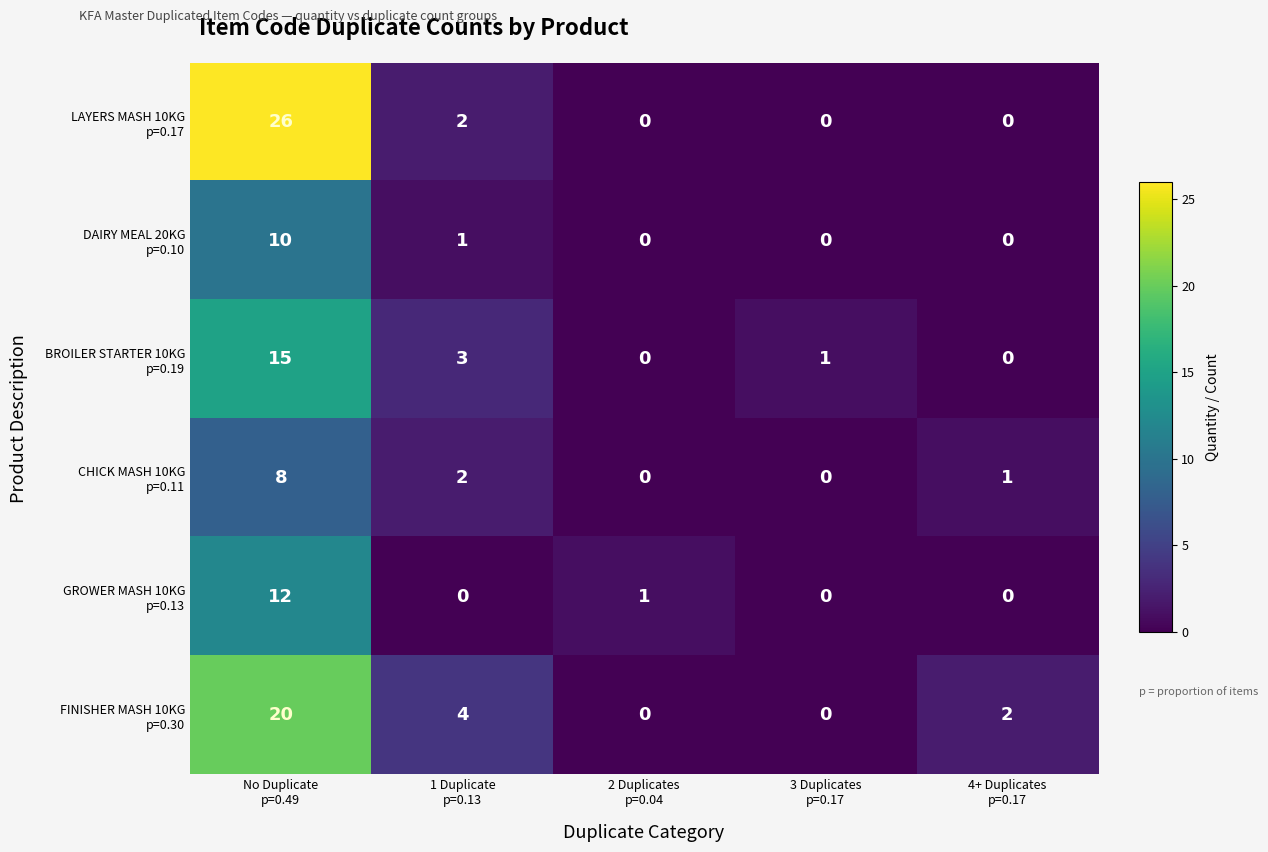

What is the total value across all series at 4+ Duplicates
p=0.17?

3